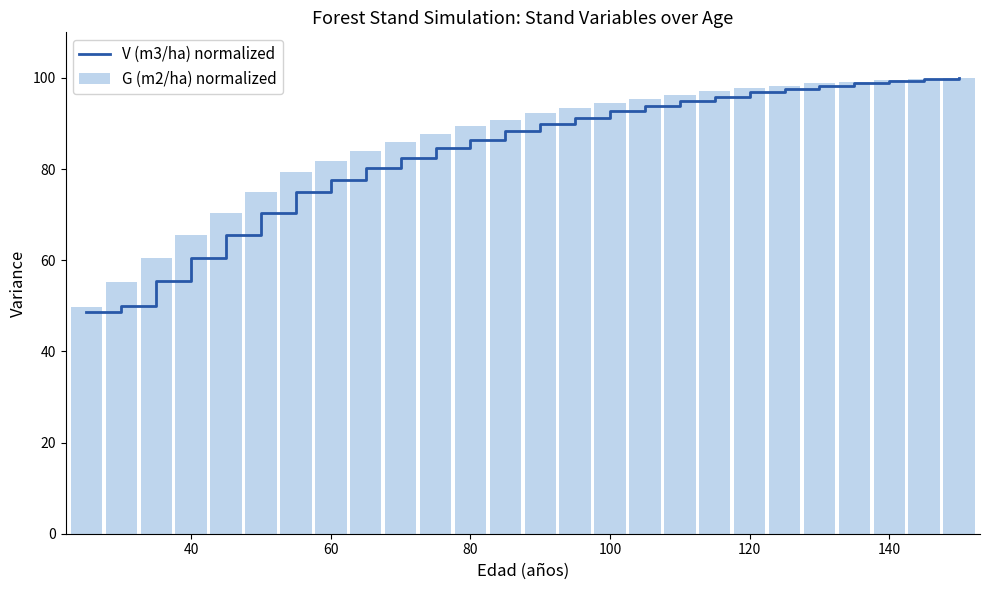

How many values in the G (m2/ha) normalized series are below 92?

13